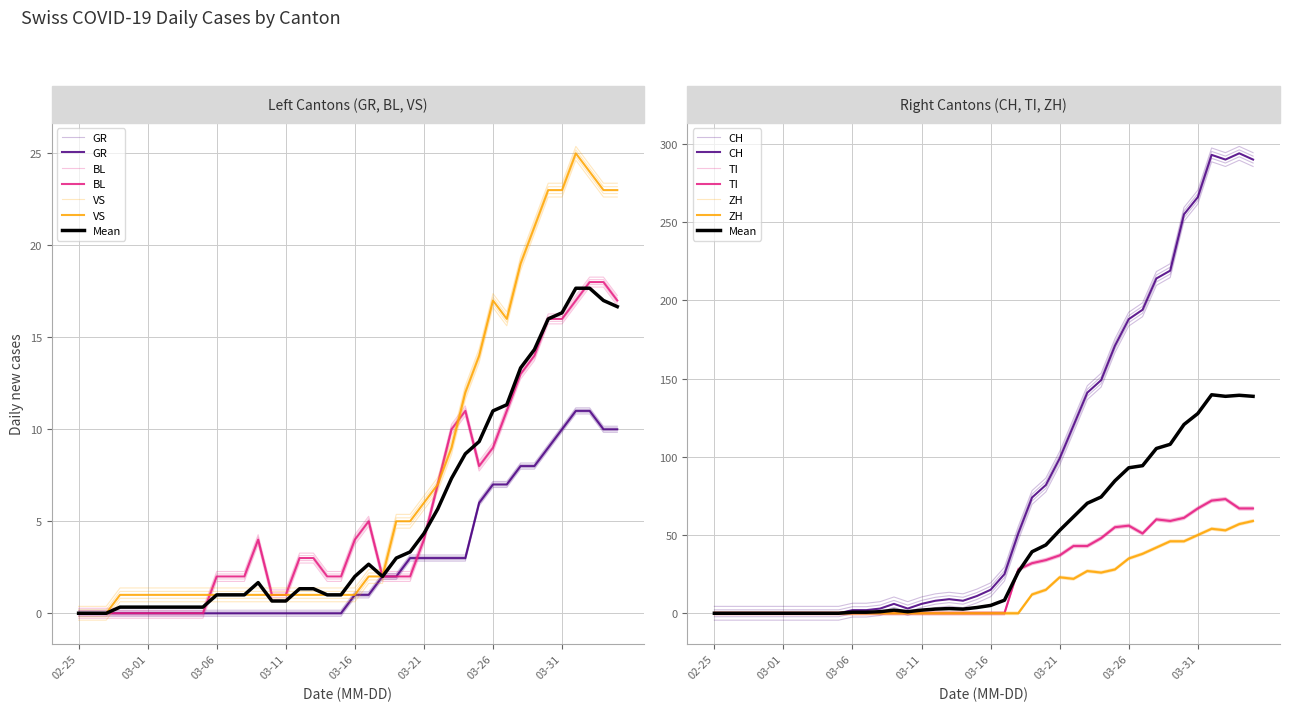

Which series has the largest total across all categories?

CH